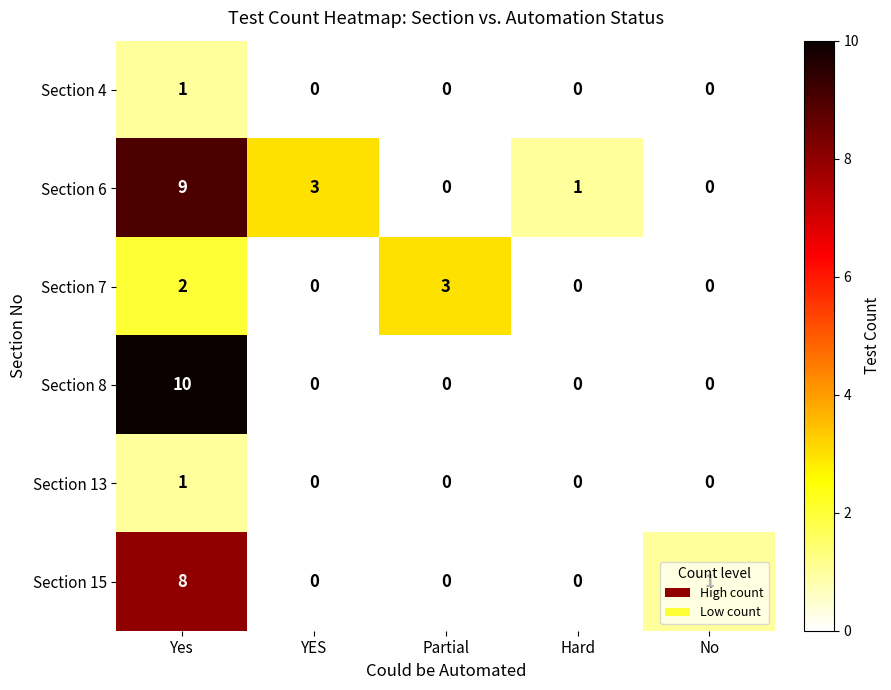

Which category has the highest value in the Section 13 series?

Yes